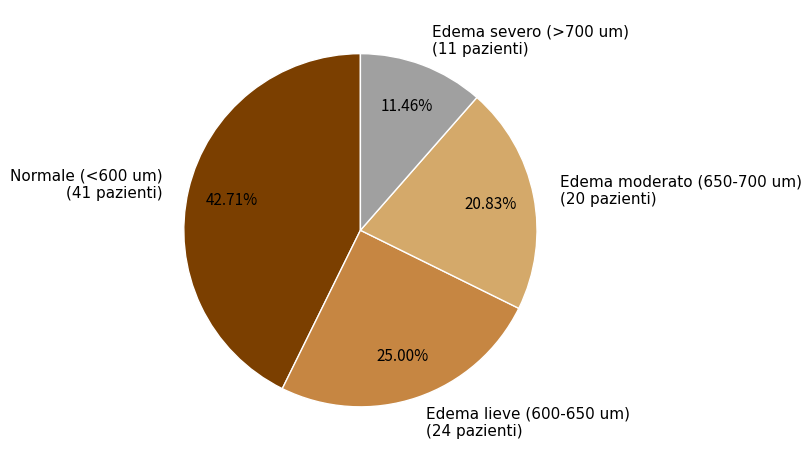

True or false: Edema severo (>700 um) accounts for 4% of the total.

False